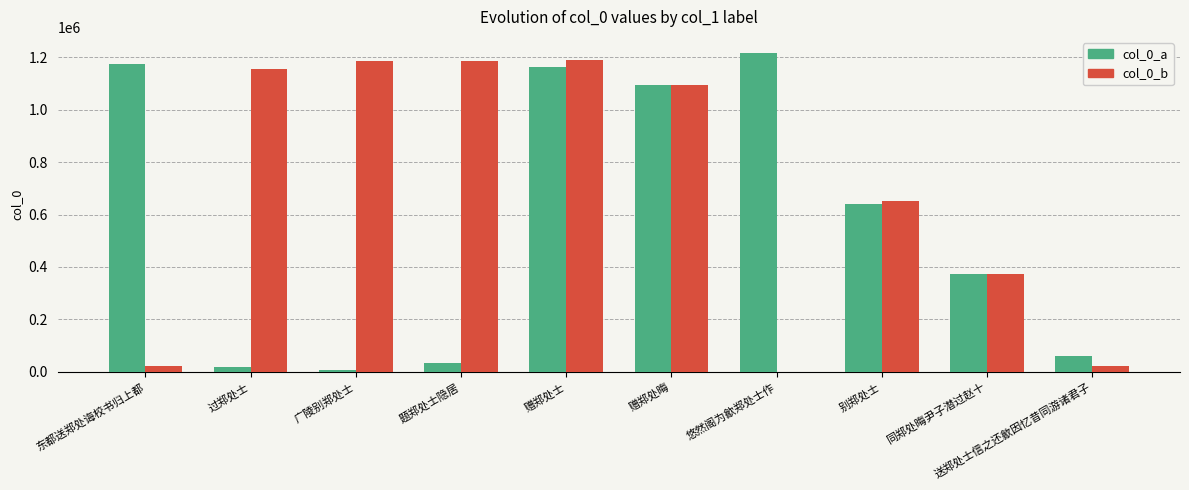

At which label does col_0_a reach its peak?

悠然阁为歙郑处士作